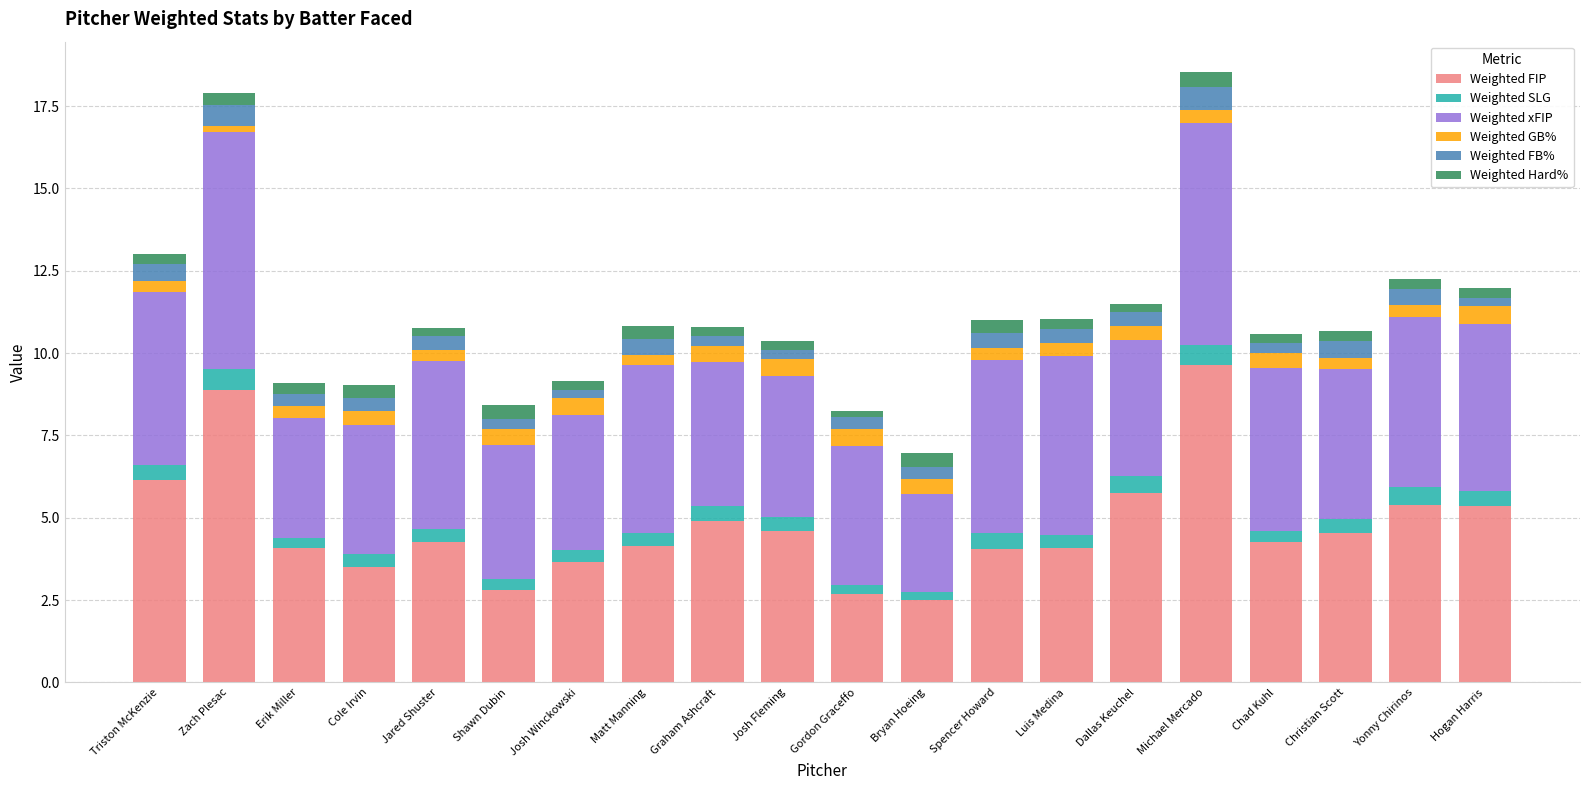

What is the lowest value of the Weighted FIP series?

2.5